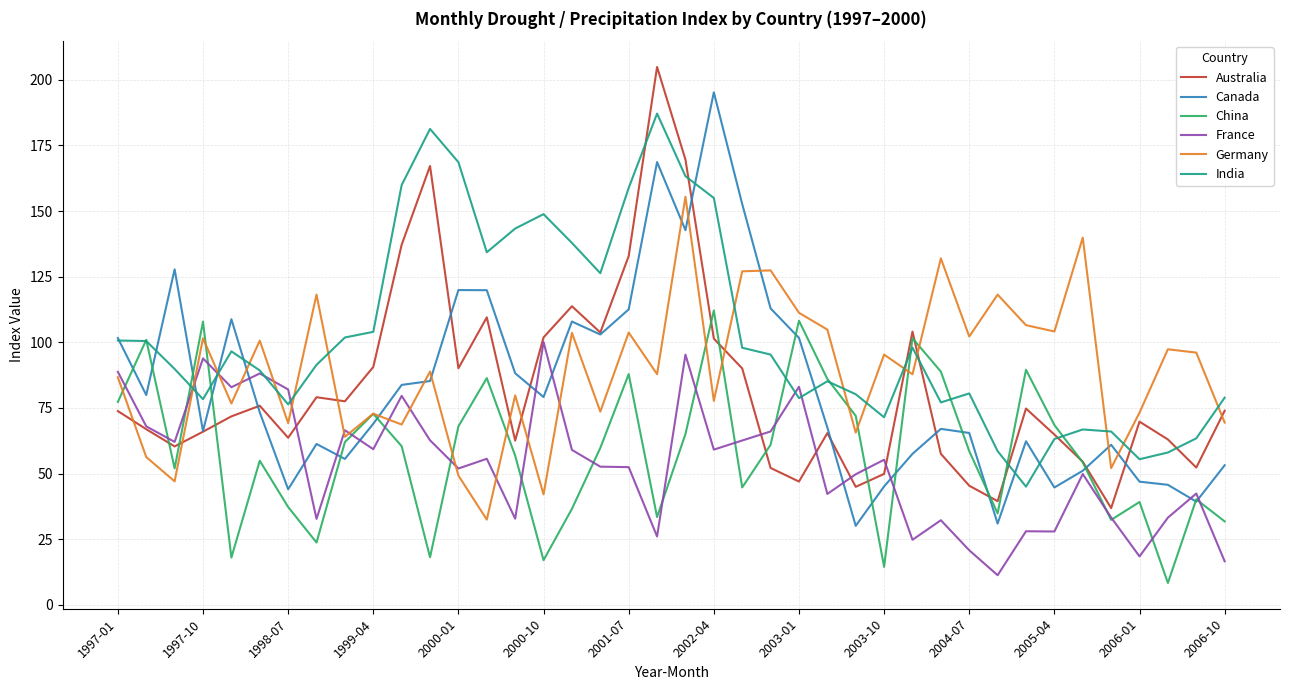

What is the lowest value of the India series?

45.0